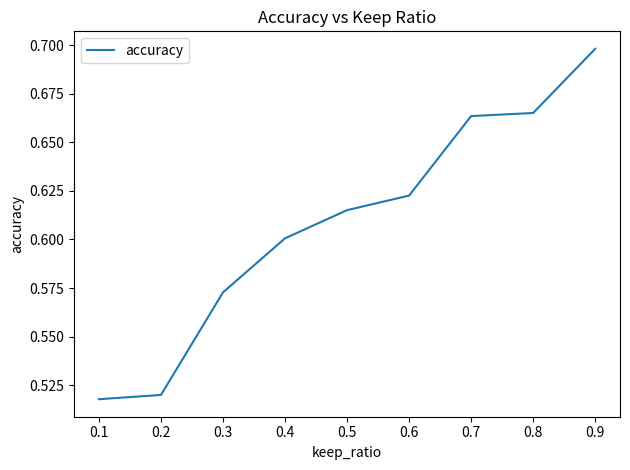

At which category does the chart reach its peak across all series?

0.9